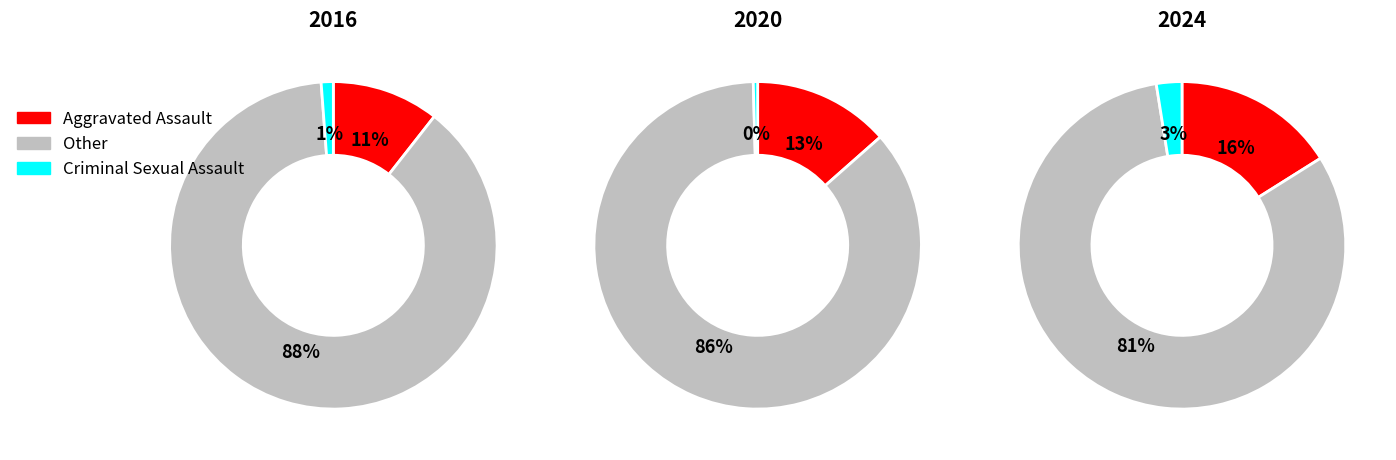

How much of the chart is everything except Aggravated Assault?

89.4%